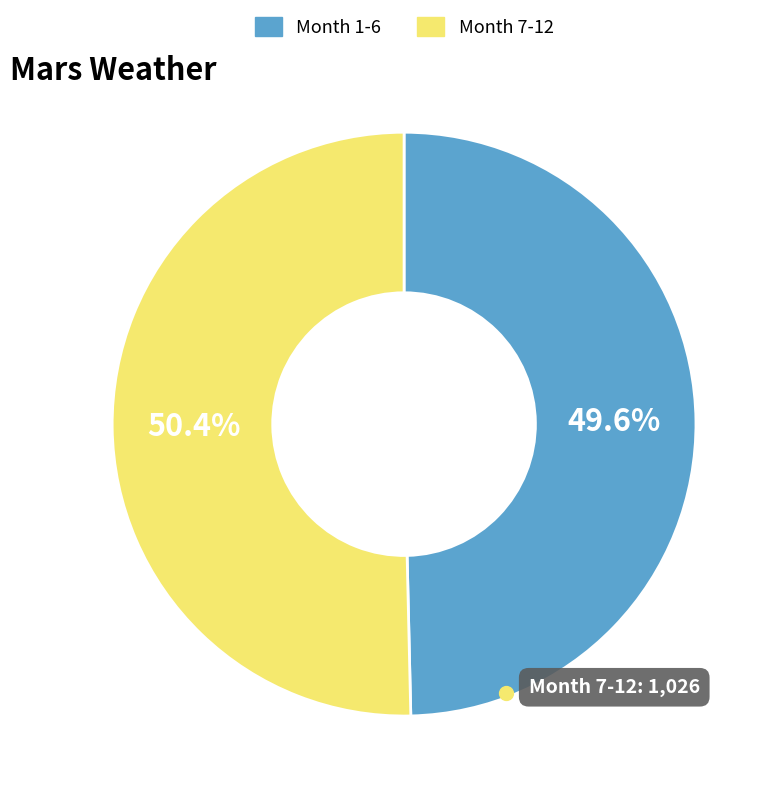

Is there any slice that represents more than half of the pie?

Yes